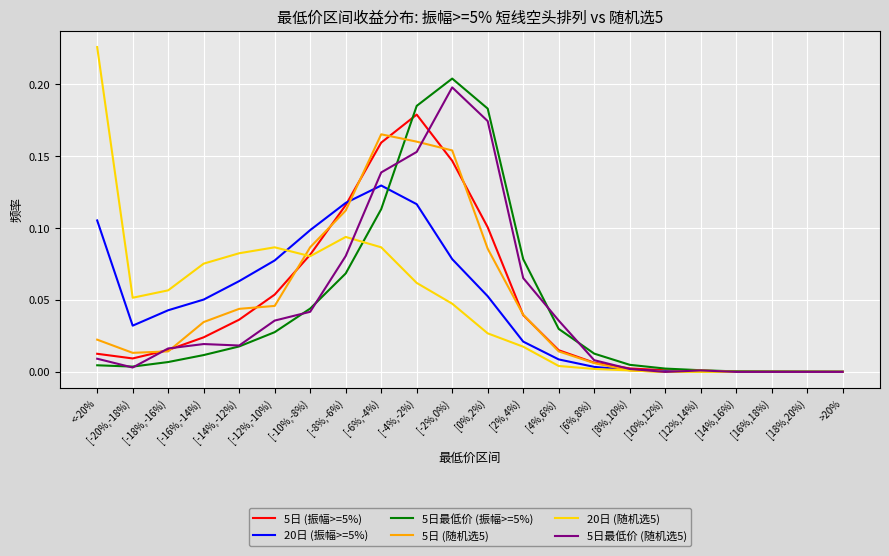

At which category does 5日 (振幅>=5%) reach its first local valley?

[-20%,-18%)